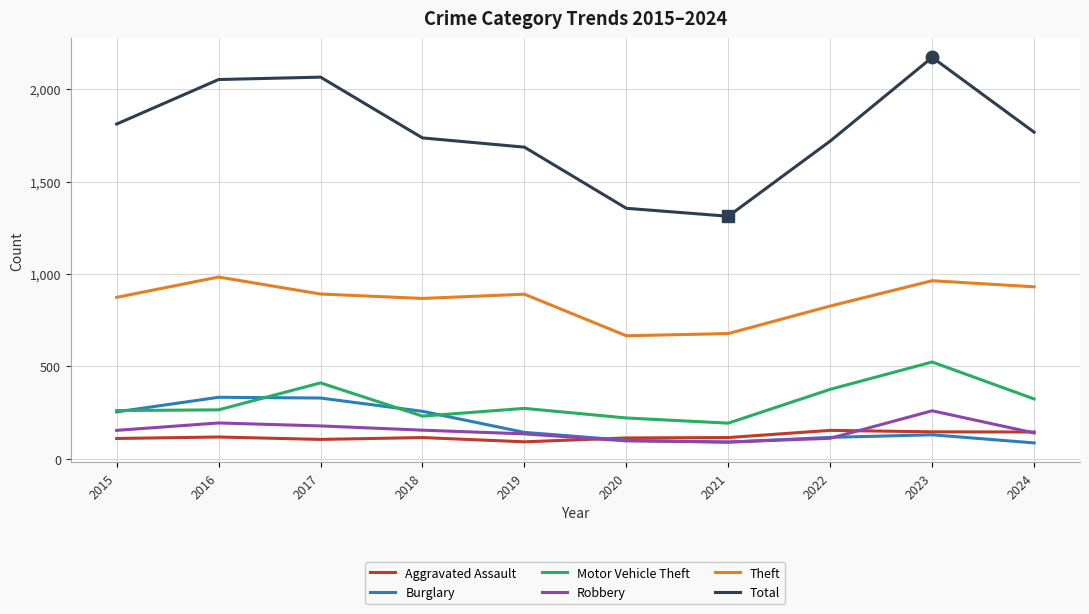

True or false: Motor Vehicle Theft and Aggravated Assault cross at least once.

False